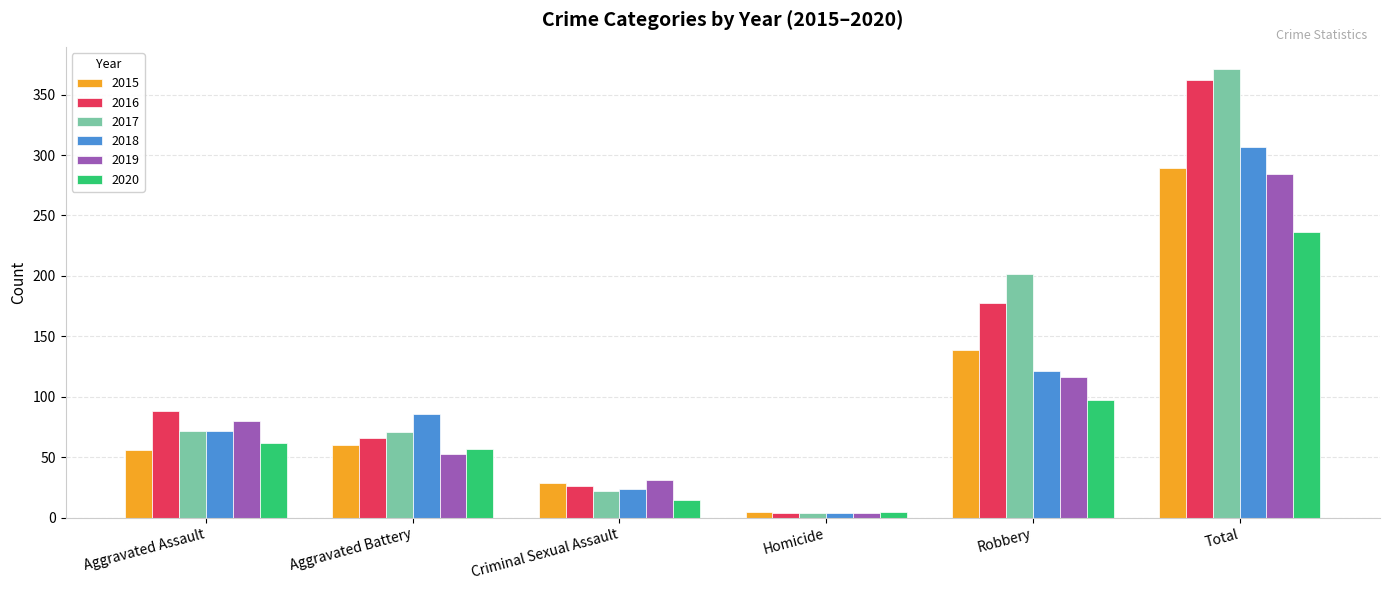

Is it true that 2015 equals 60 at Aggravated Battery?

True